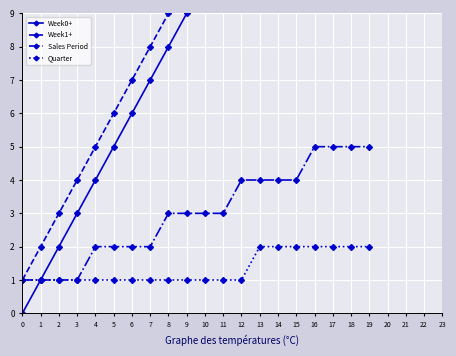

What is the value of the Sales Period point at the 6th from the left?

2